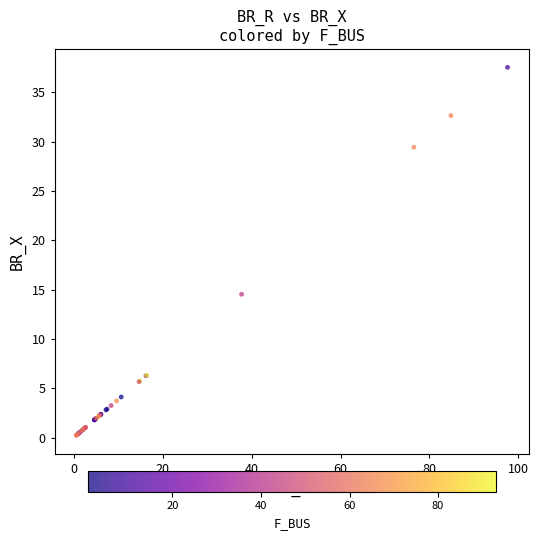

What Y value in the scatter plot is closest to 18?

14.5